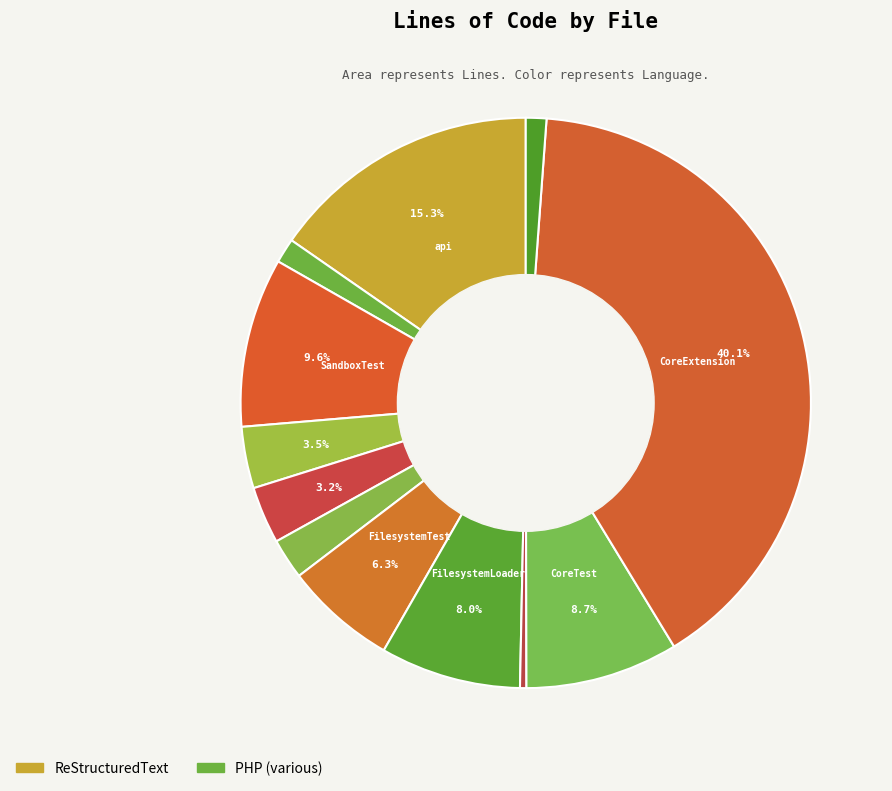

Does any single category account for the majority?

No